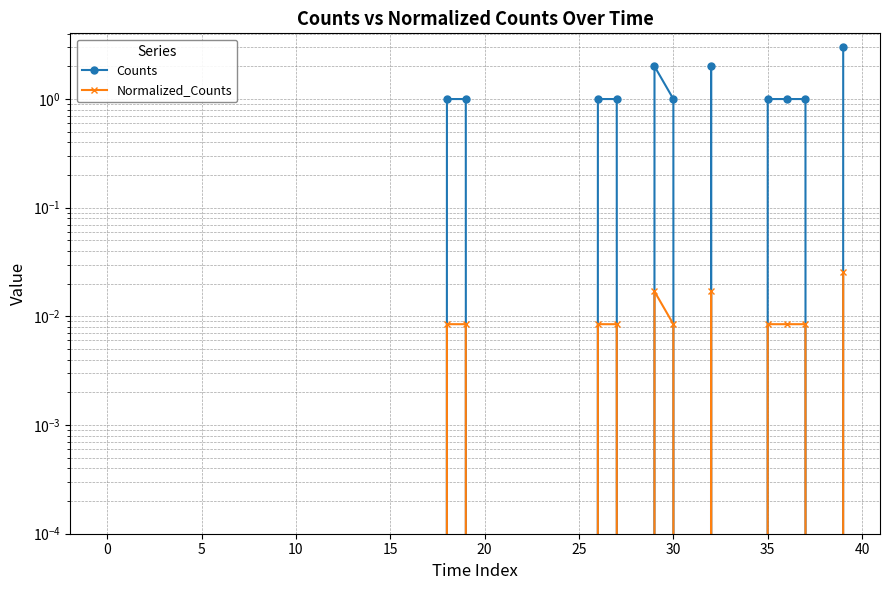

Is this an area chart (filled region under the line)?

No